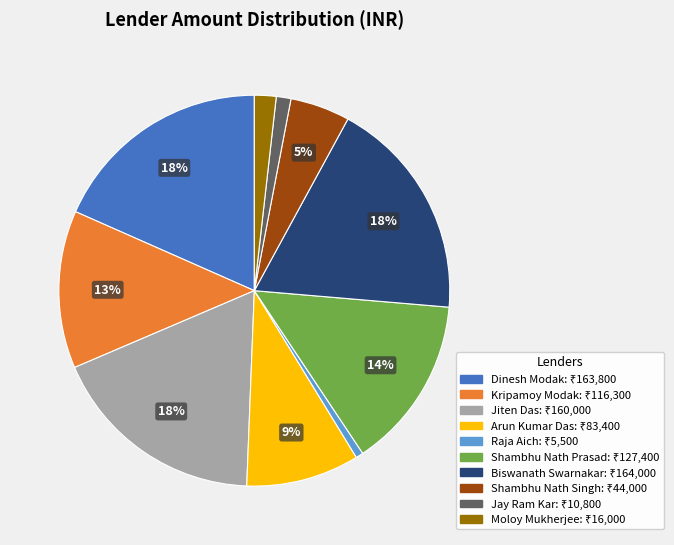

Which has a higher value, Moloy Mukherjee or Raja Aich?

Moloy Mukherjee